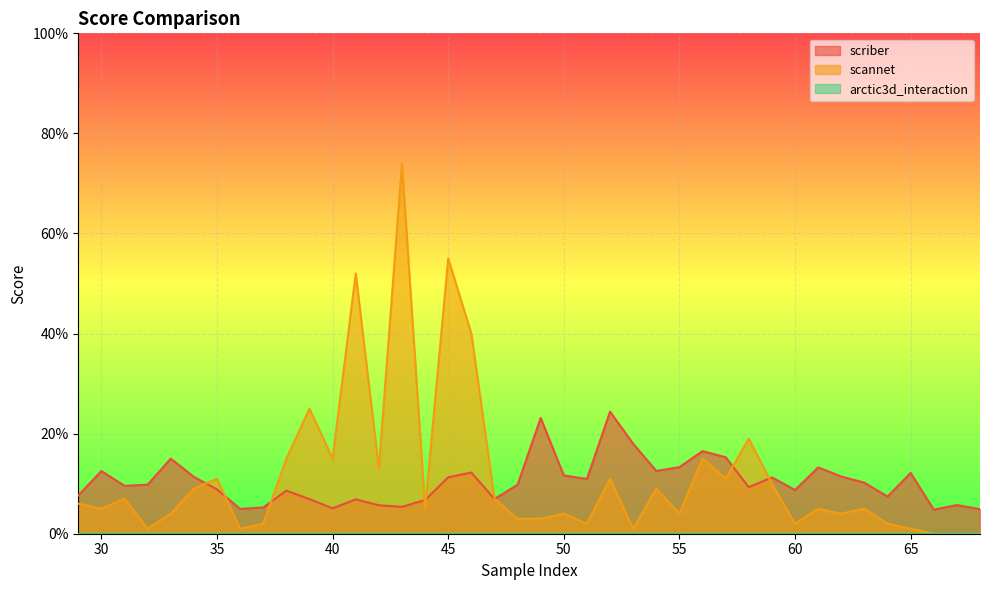

At which category is the sum across all series the highest?

43